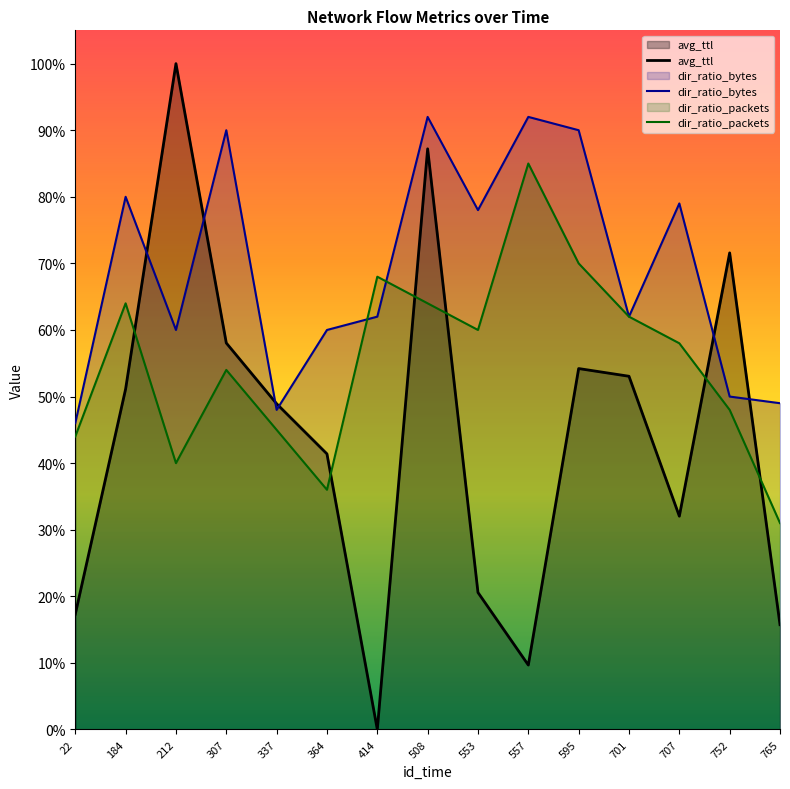

What are all the series names shown in the legend?

avg_ttl, dir_ratio_bytes, dir_ratio_packets